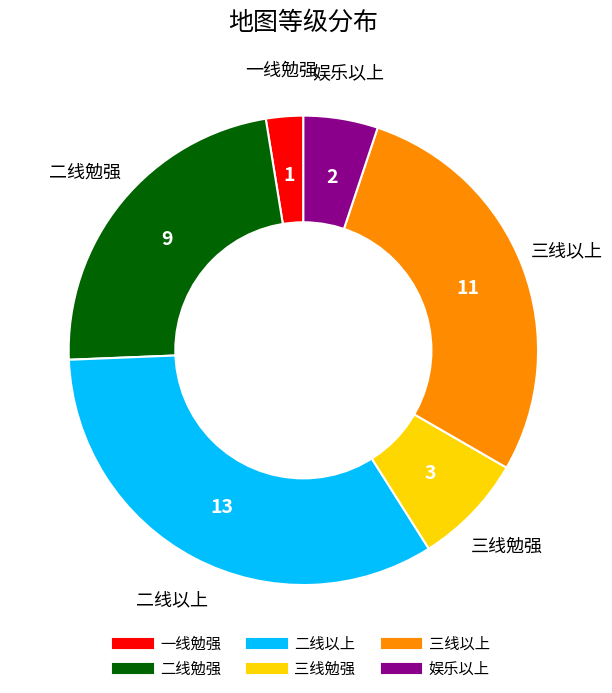

Does 二线勉强 account for over 50% of the chart?

No